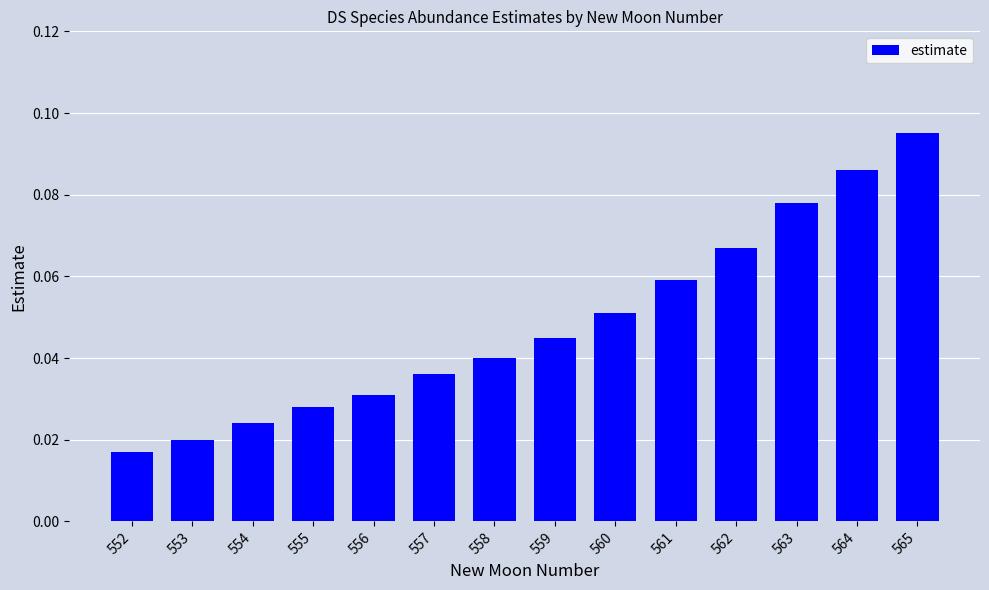

Which category has the lowest value across all series?

552